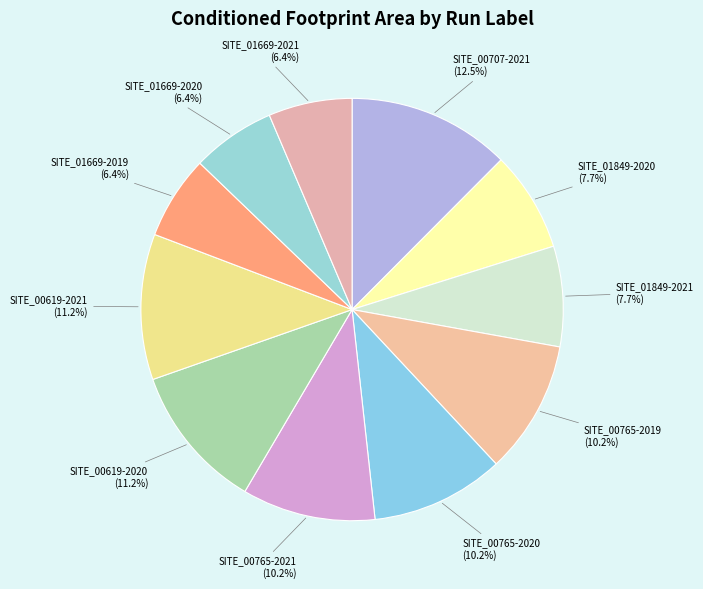

How many segments does this pie chart have?

11